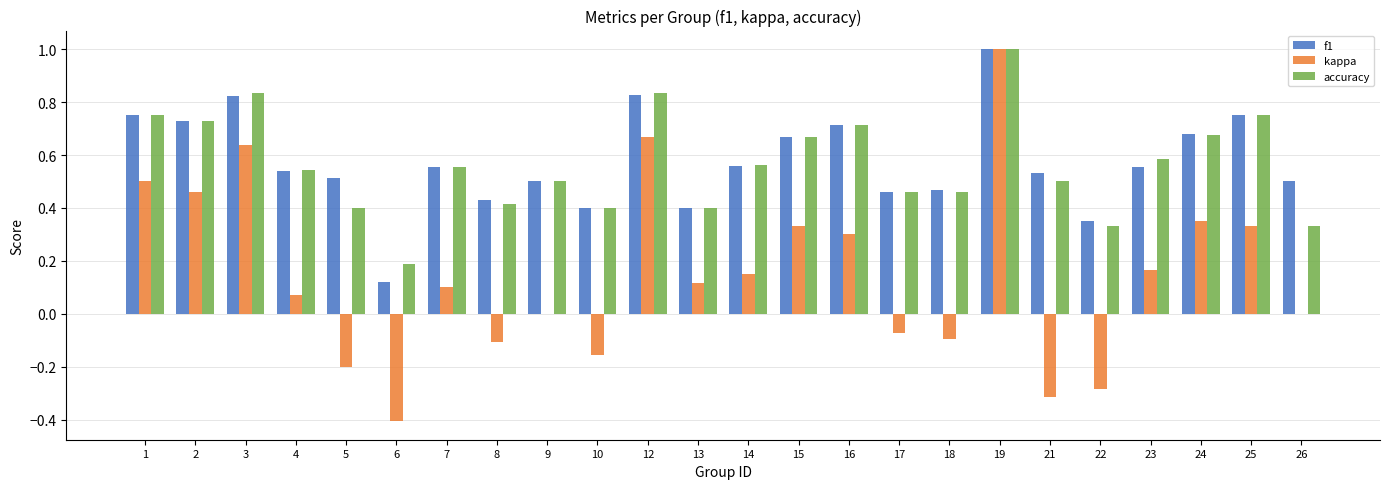

Count the number of data series in this chart.

3